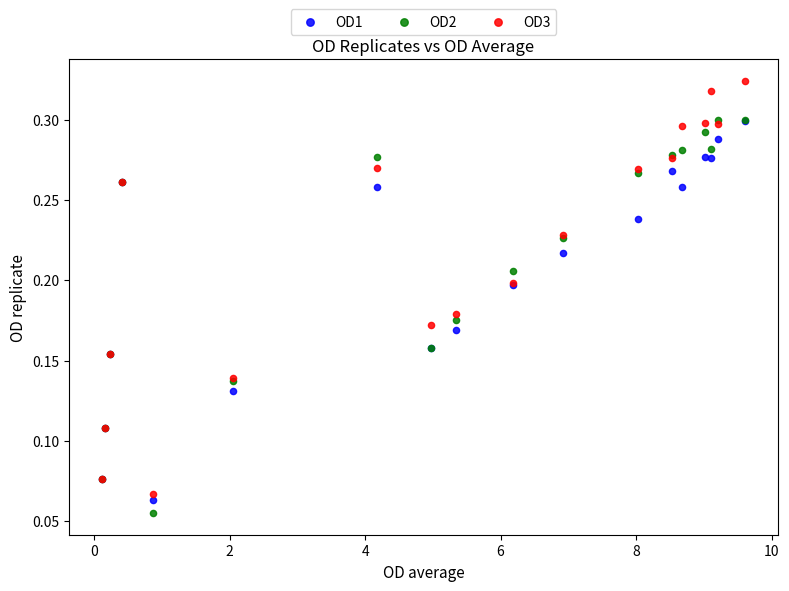

Which series contains the lowest Y value?

OD2